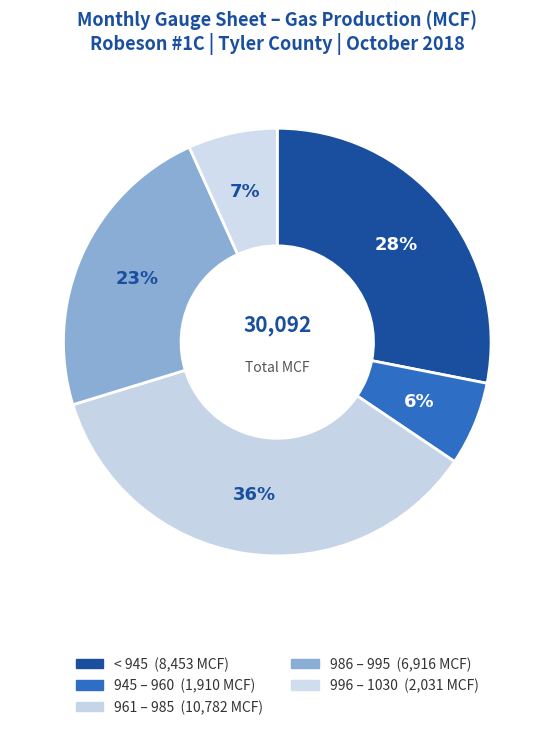

How many segments does this pie chart have?

5